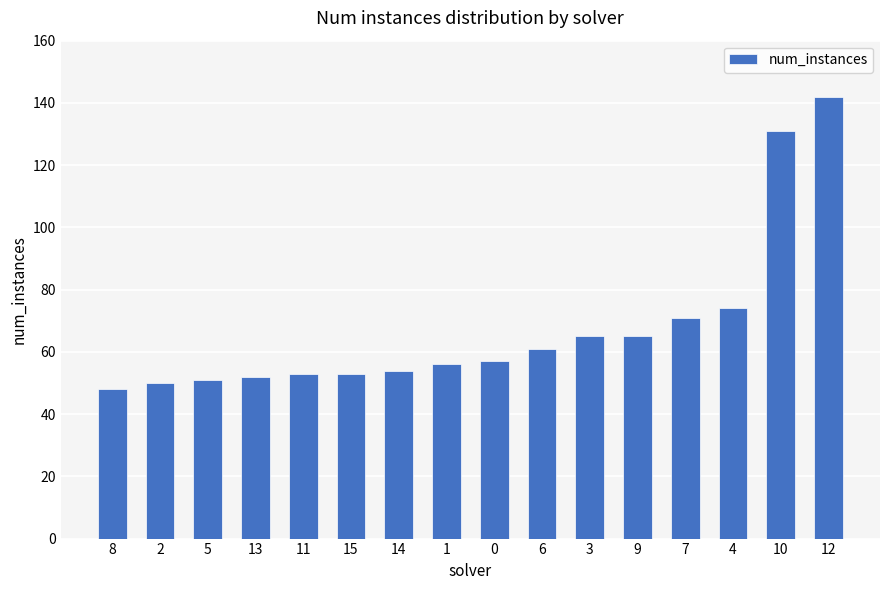

What is the label of the 10th bar from the left?

6